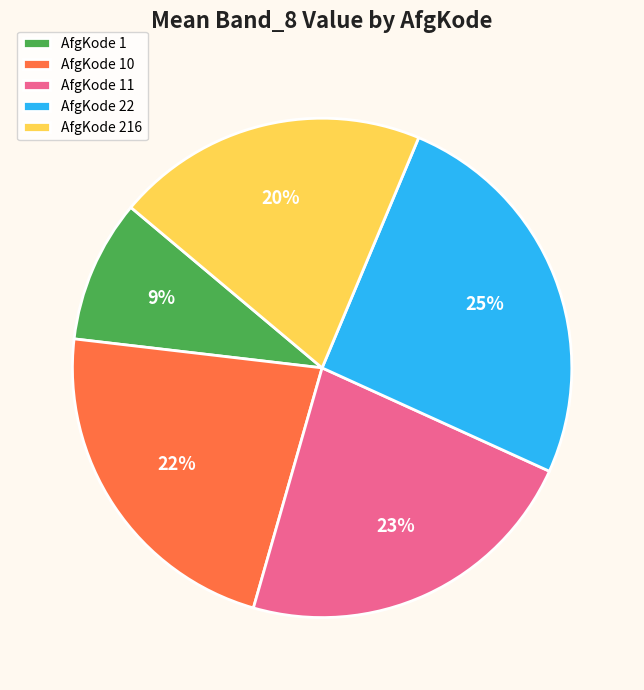

Do AfgKode 1 and AfgKode 216 together represent more than half of the pie?

No